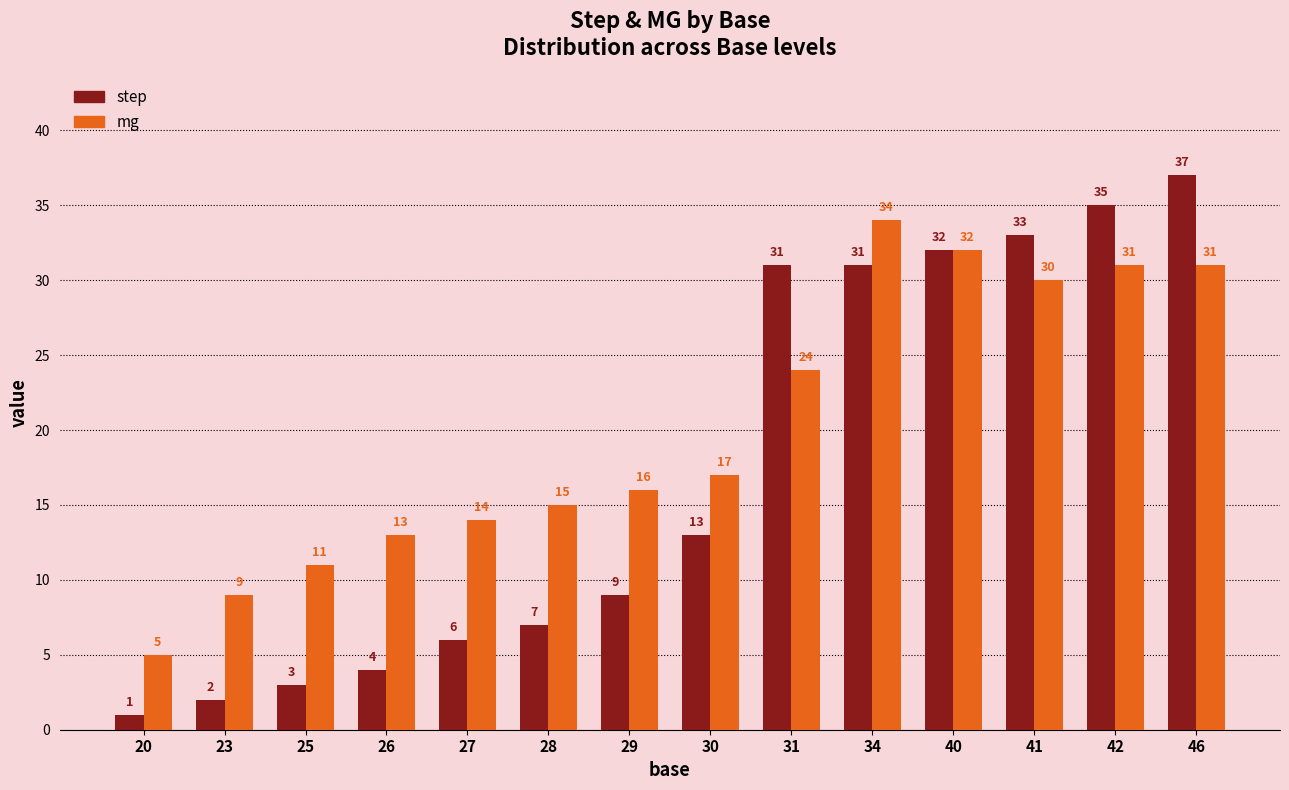

Which series changed the most between 31 and 34?

mg